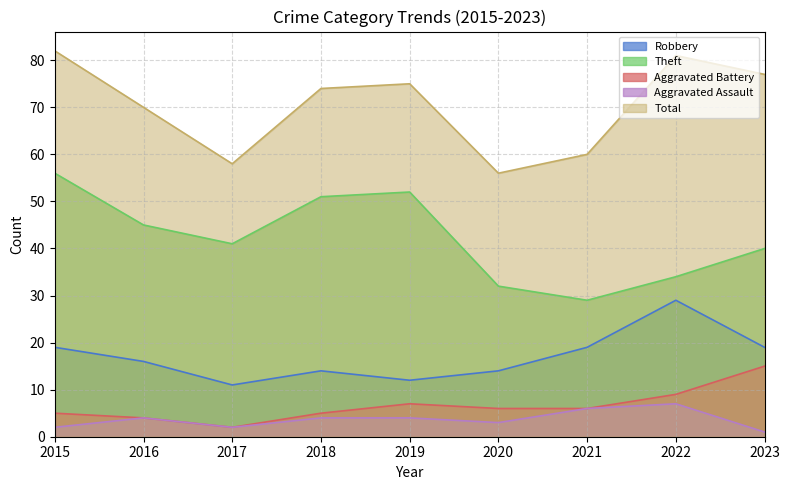

True or false: Theft and Aggravated Assault intersect in this chart.

False